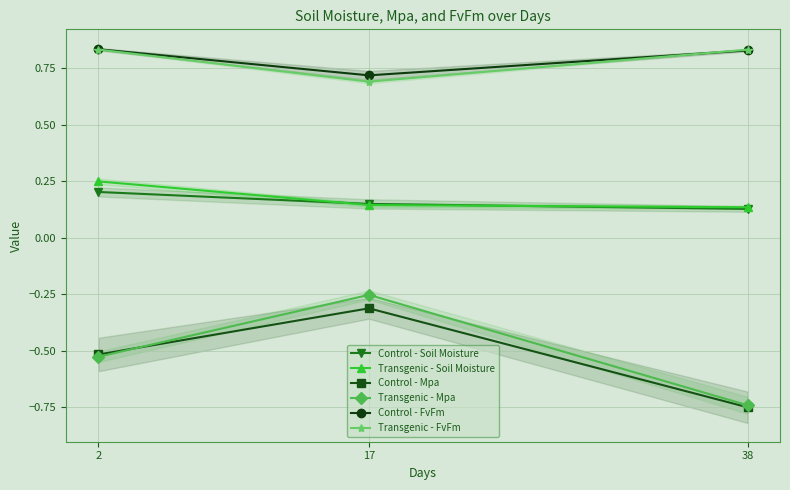

What is the approximate value of Transgenic - Soil Moisture at 38?

0.1